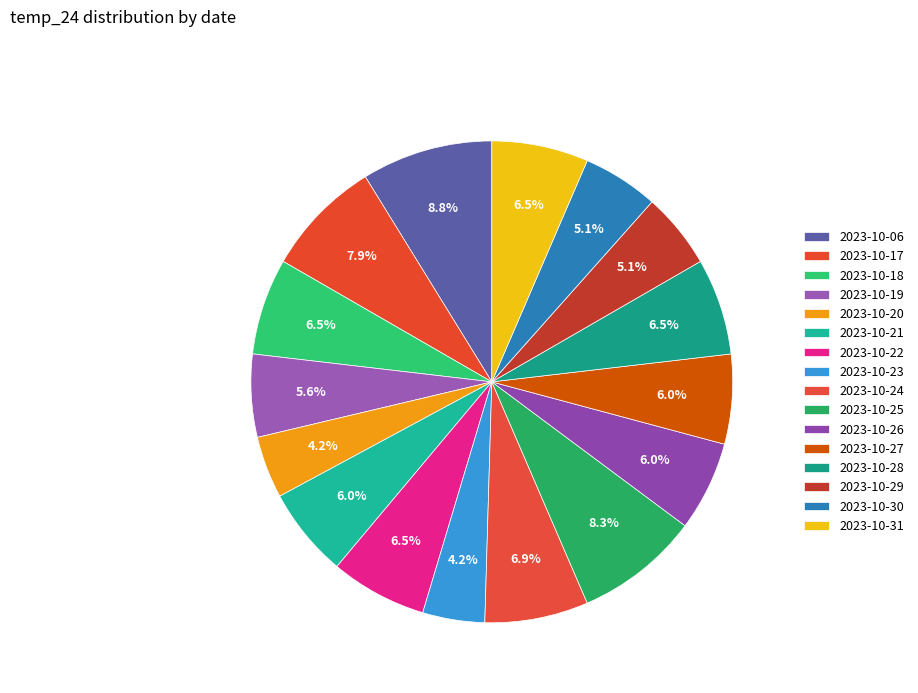

Count the number of slices in the pie.

16